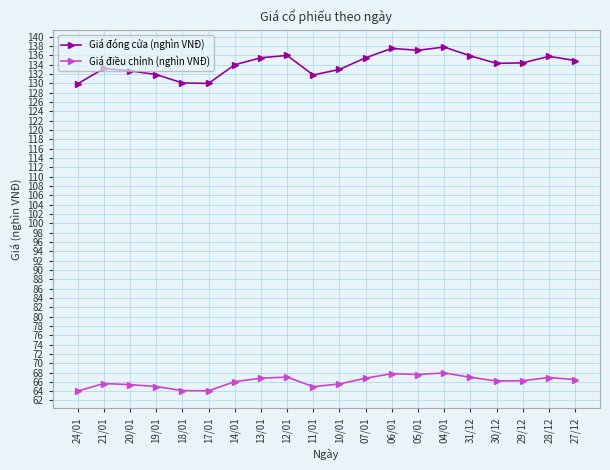

What are all the series names shown in the legend?

Giá đóng cửa (nghìn VNĐ), Giá điều chỉnh (nghìn VNĐ)